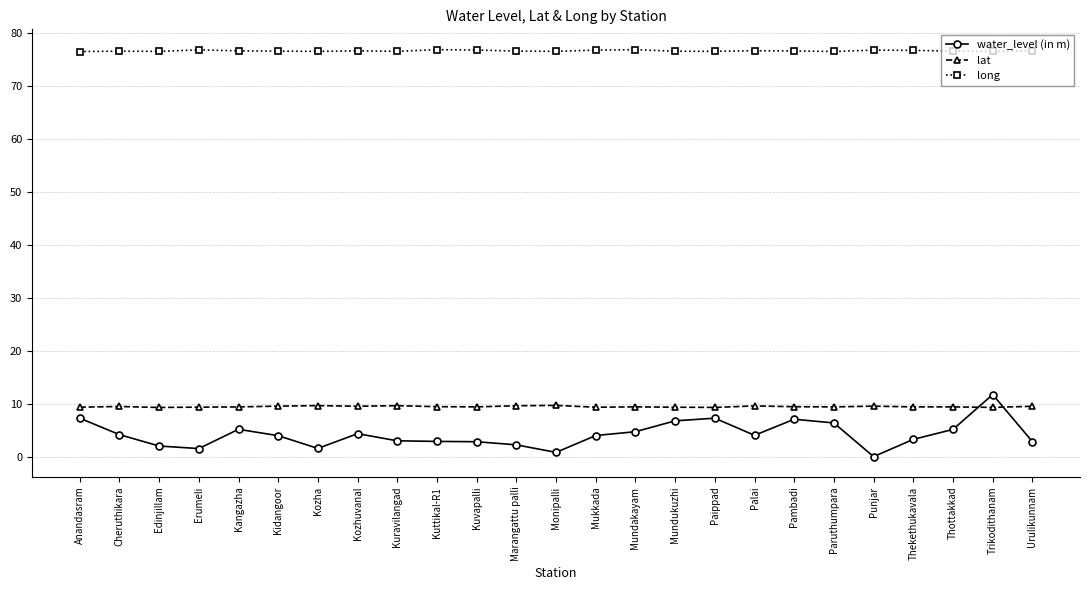

What are all the series names shown in the legend?

water_level (in m), lat, long